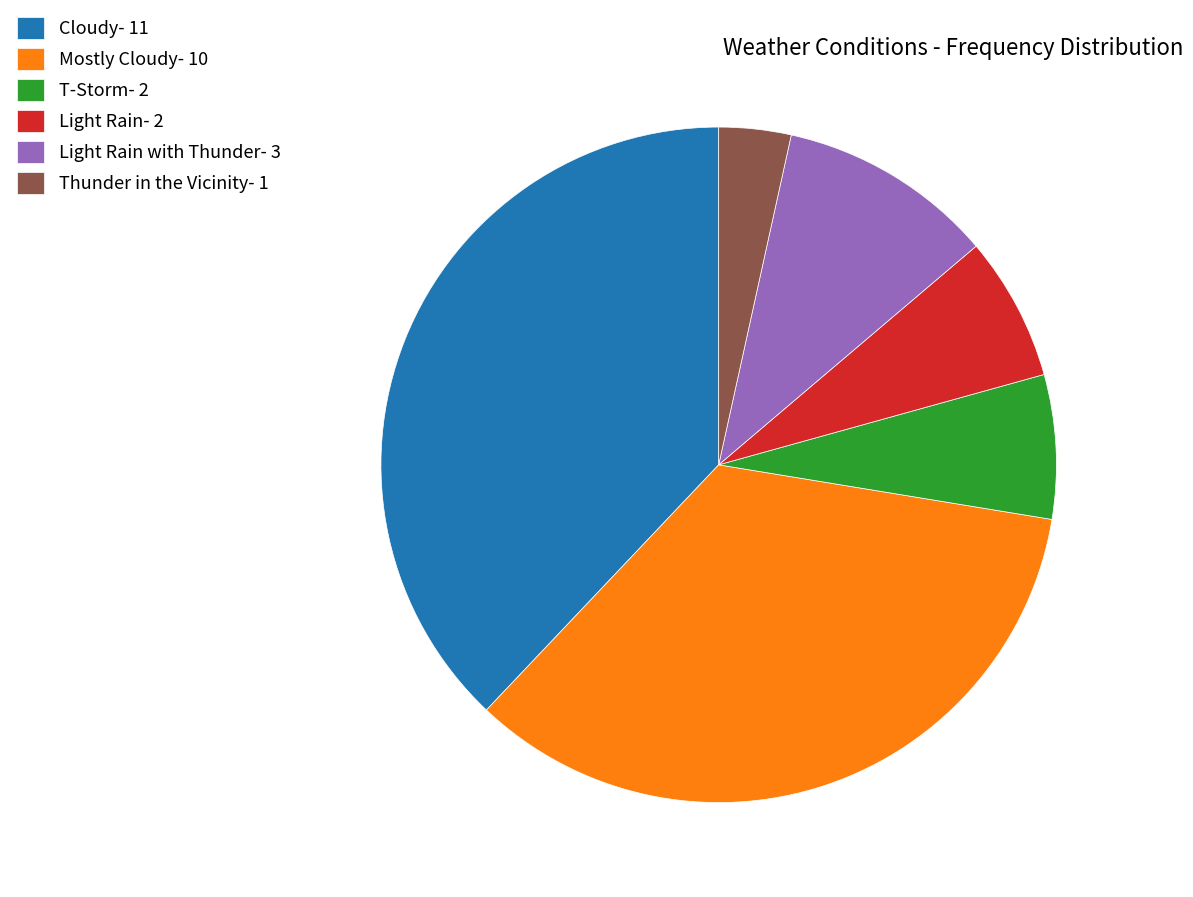

Do Thunder in the Vicinity- 1 and Light Rain with Thunder- 3 together represent more than half of the pie?

No